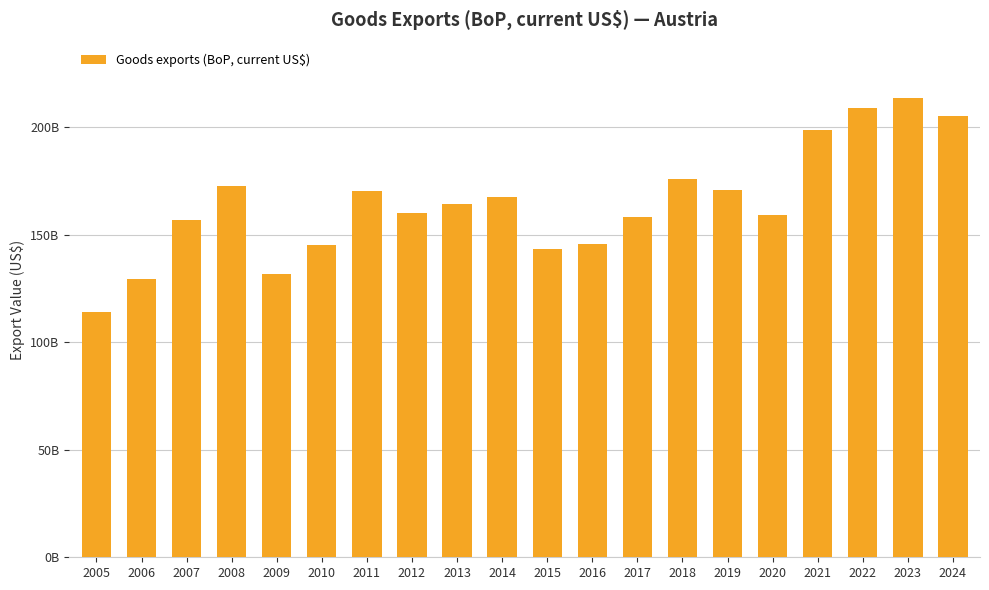

How many series are shown in this chart?

1